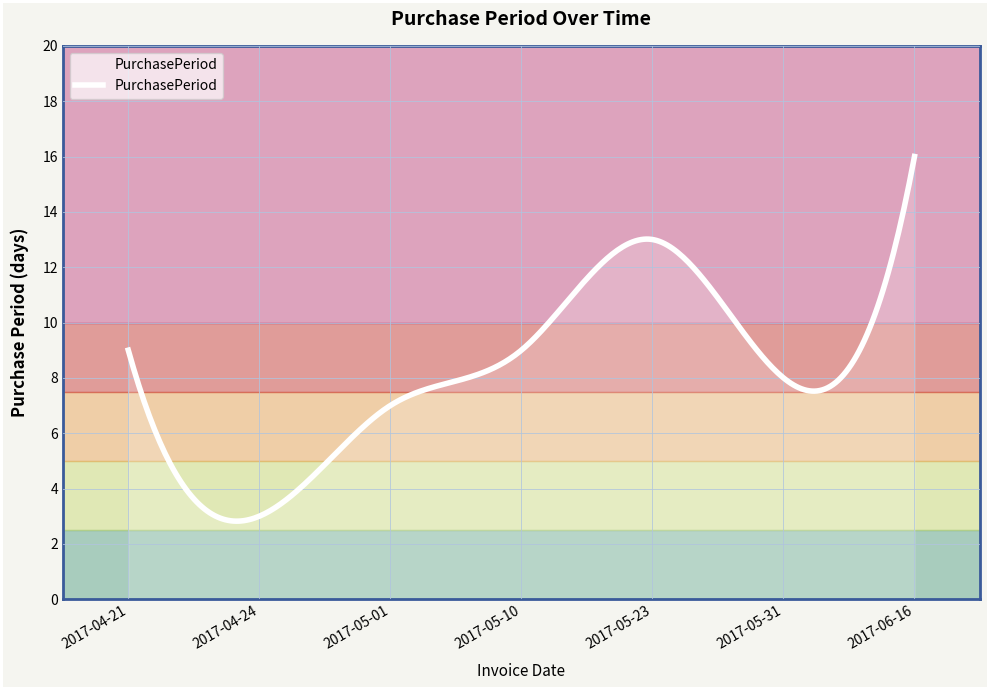

What is the greatest value displayed?

16.0